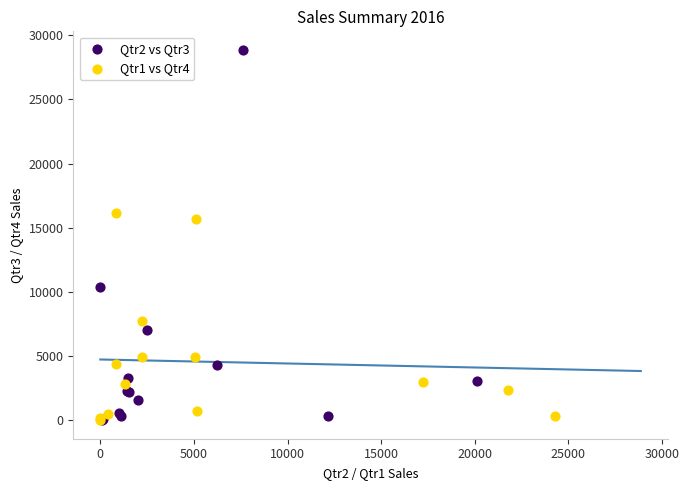

Which series has the widest spread of Y values?

Qtr2 vs Qtr3